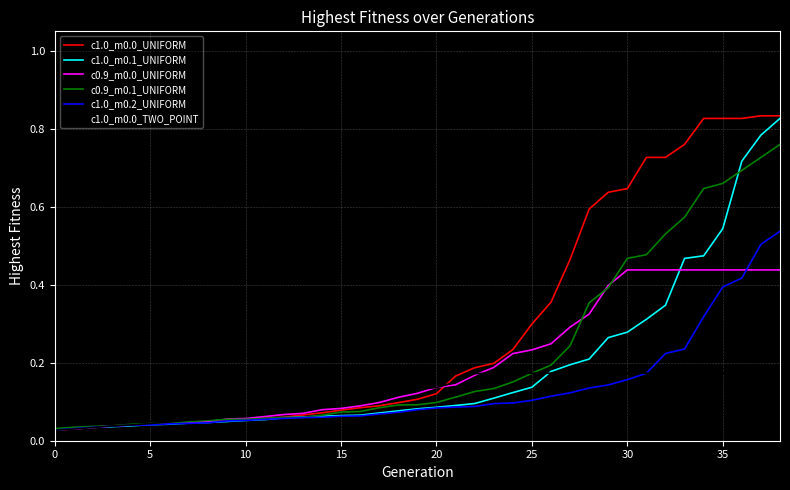

How many lines are shown in the chart?

6